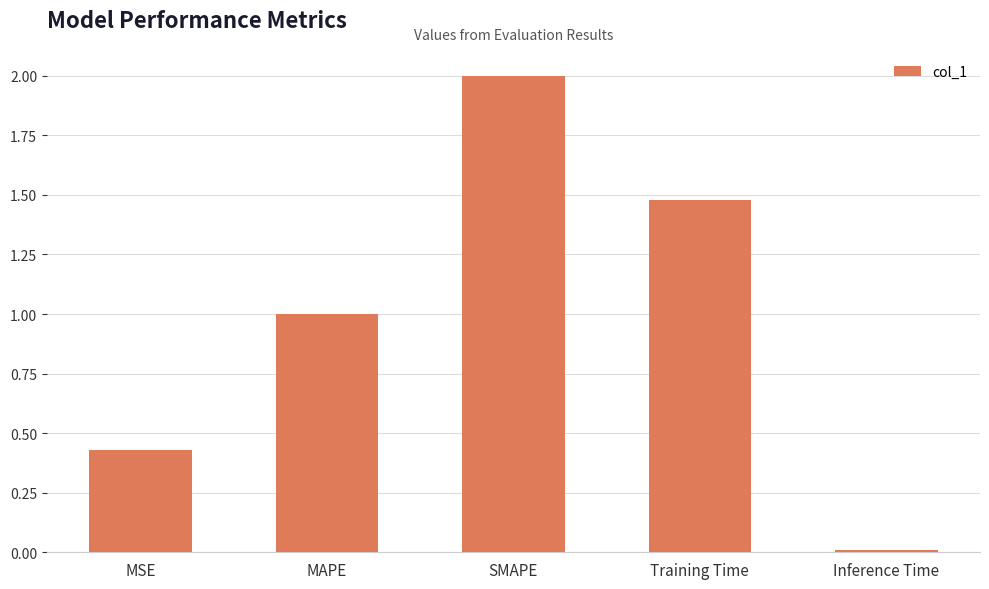

Is it true that the value at MAPE is 0.3?

False